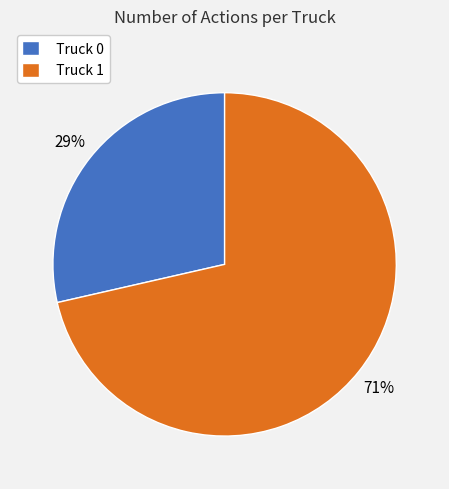

Which category has the smallest portion of the pie?

Truck 0